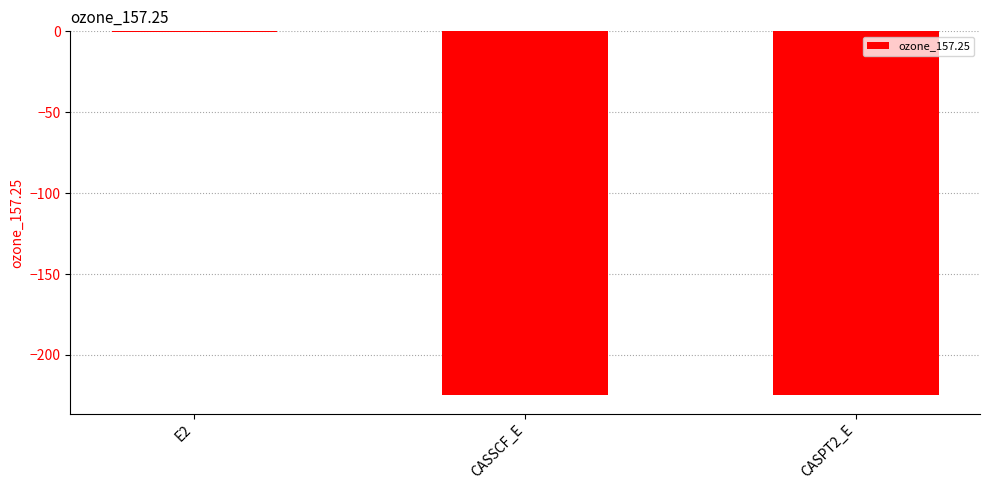

What is the sum of all values?

-450.1